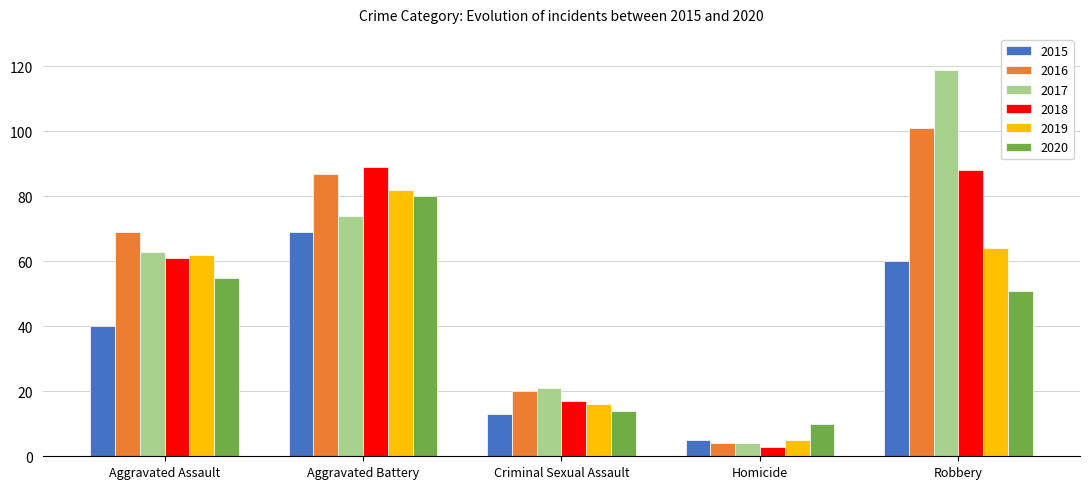

At how many categories does at least one series exceed 84?

2